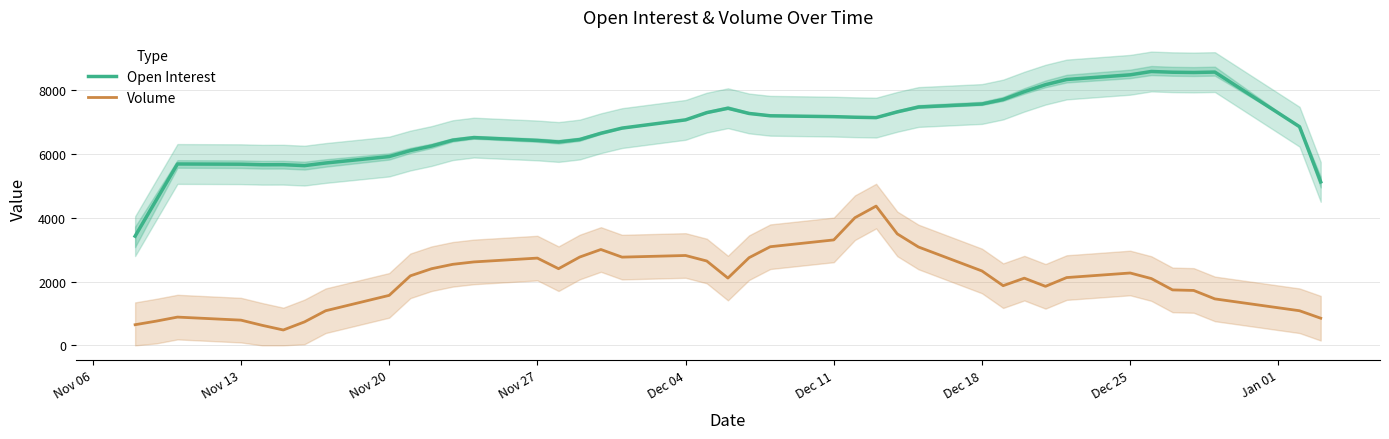

True or false: Volume and Open Interest intersect in this chart.

False